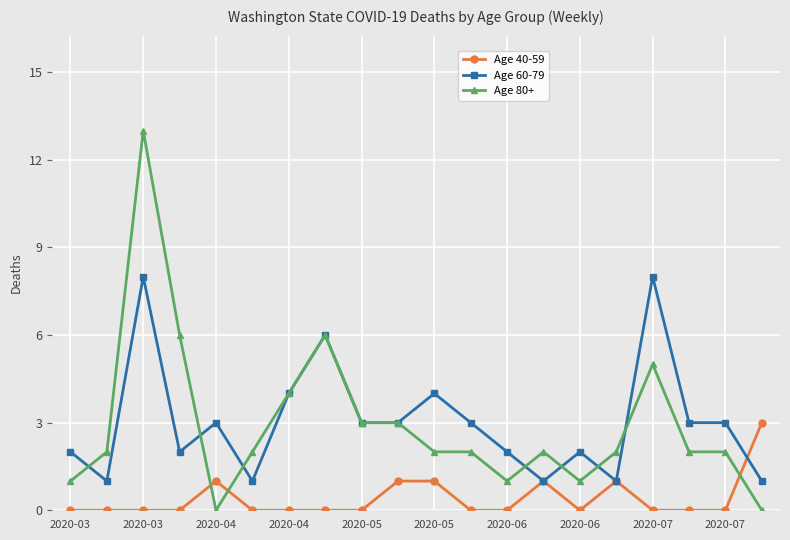

Rank the series by their maximum value, from lowest to highest.

Age 40-59, Age 60-79, Age 80+